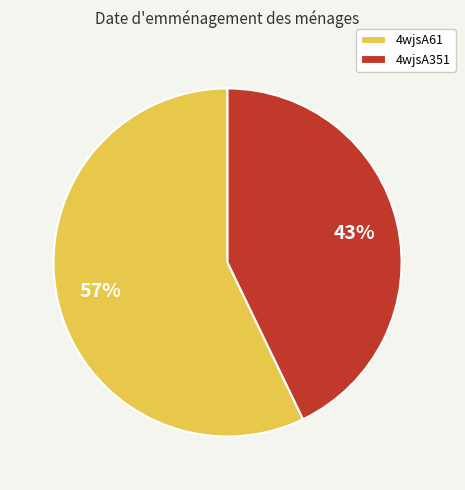

Combined, do 4wjsA351 and 4wjsA61 account for over 50%?

Yes